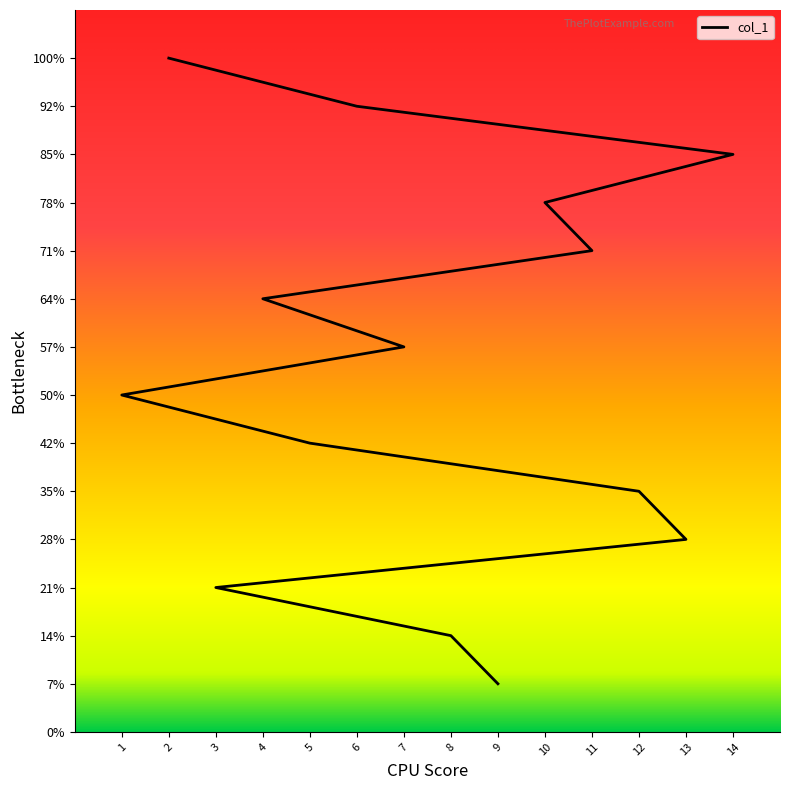

Rank the categories by value from lowest to highest.

9, 8, 3, 13, 12, 5, 1, 7, 4, 11, 10, 14, 6, 2